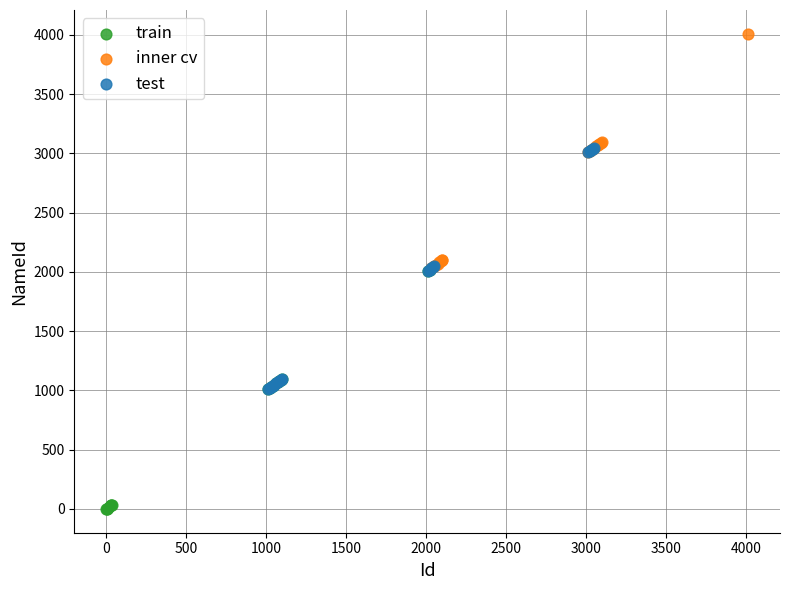

Which series contains the highest Y value?

inner cv